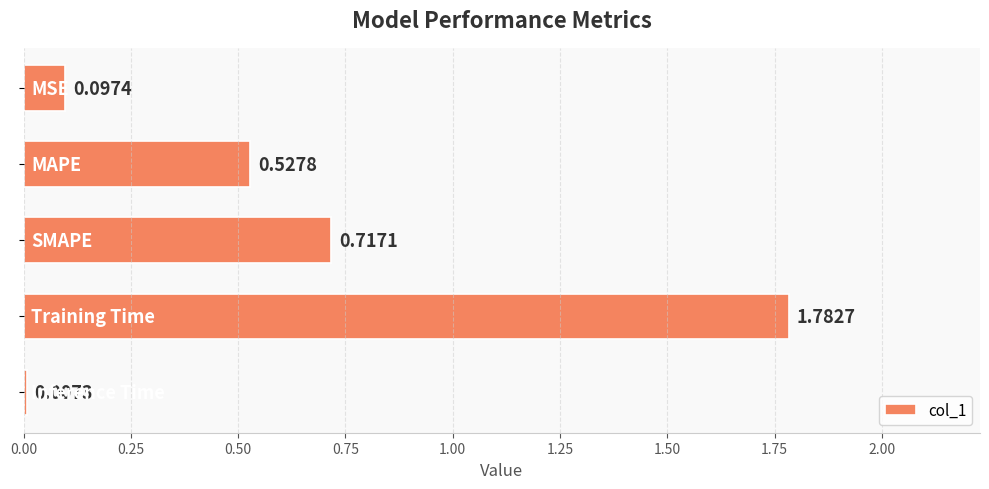

What is the average value?

0.6